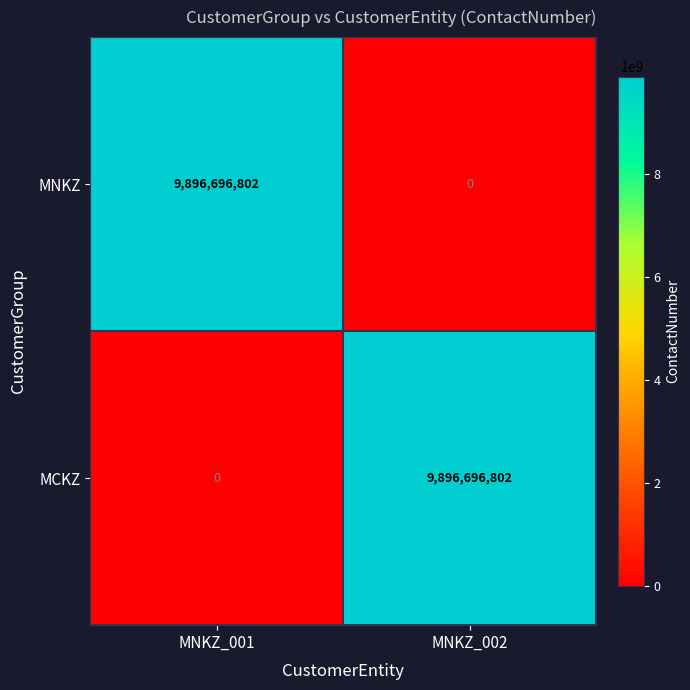

What is the difference between the highest and lowest values at MNKZ_001?

9896696802